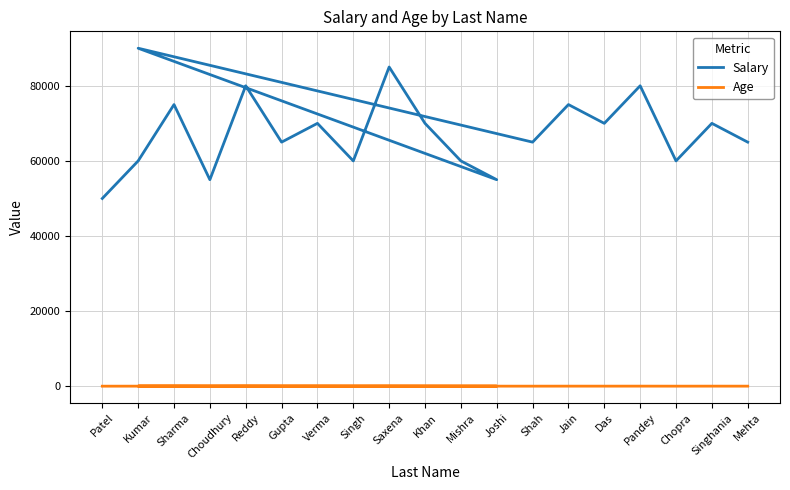

What position from the left is Pandey?

16